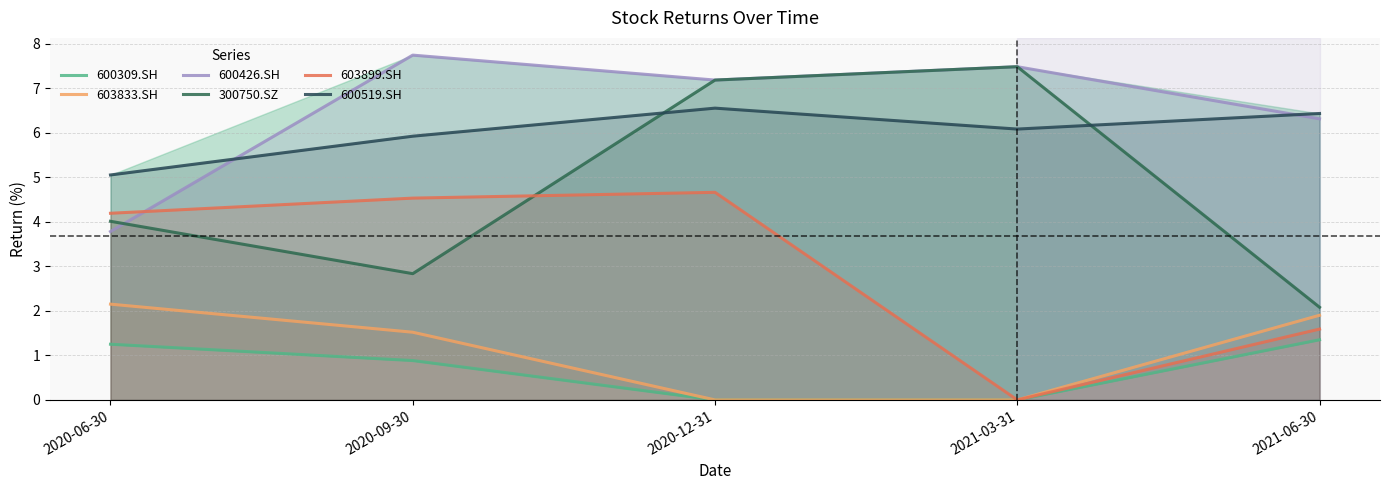

What are all the series names shown in the legend?

600309.SH, 603833.SH, 600426.SH, 300750.SZ, 603899.SH, 600519.SH